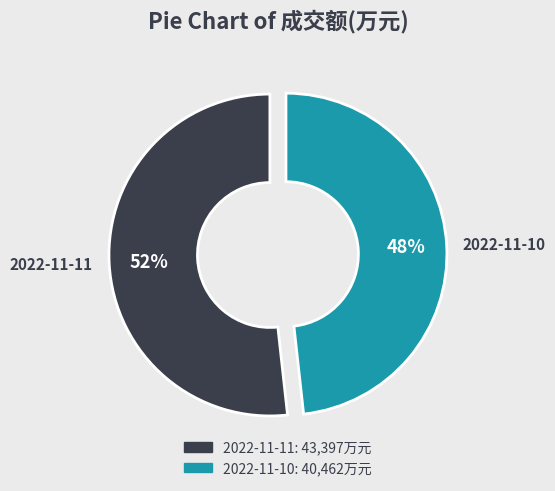

True or false: 2022-11-11 accounts for 62% of the total.

False